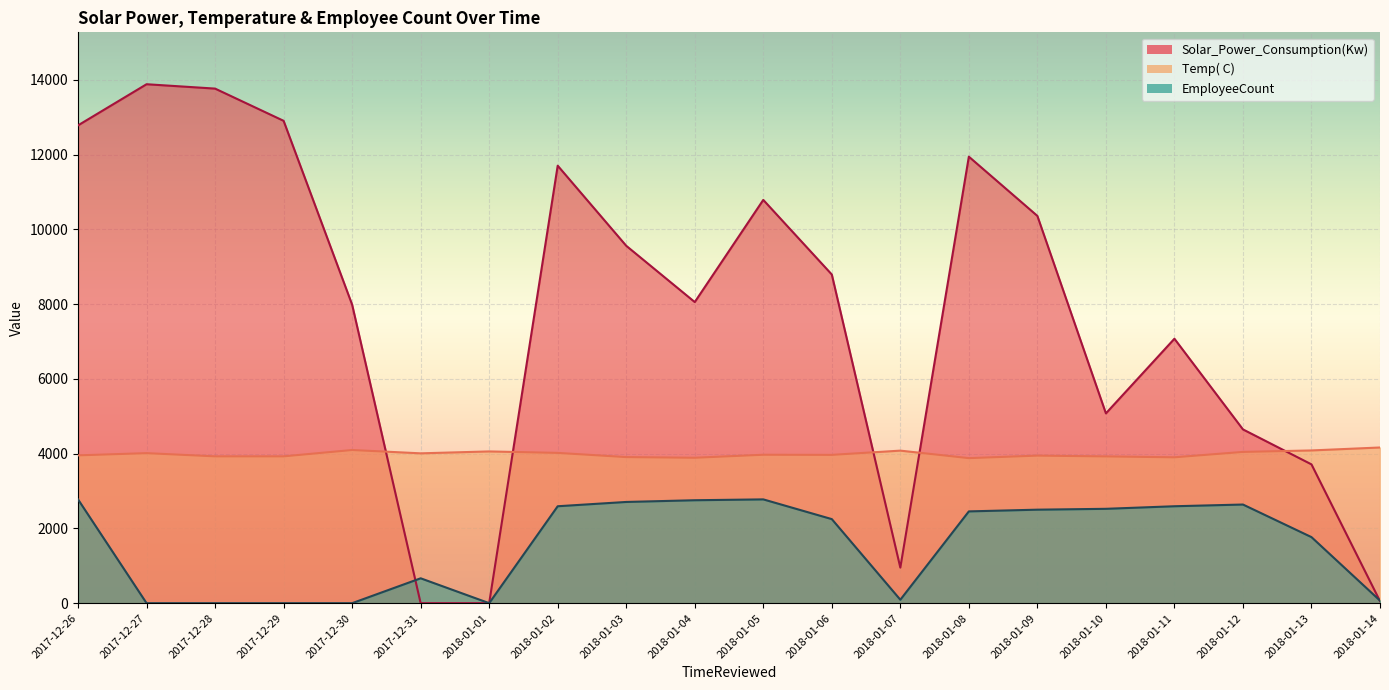

At which category is the sum across all series the highest?

2017-12-26